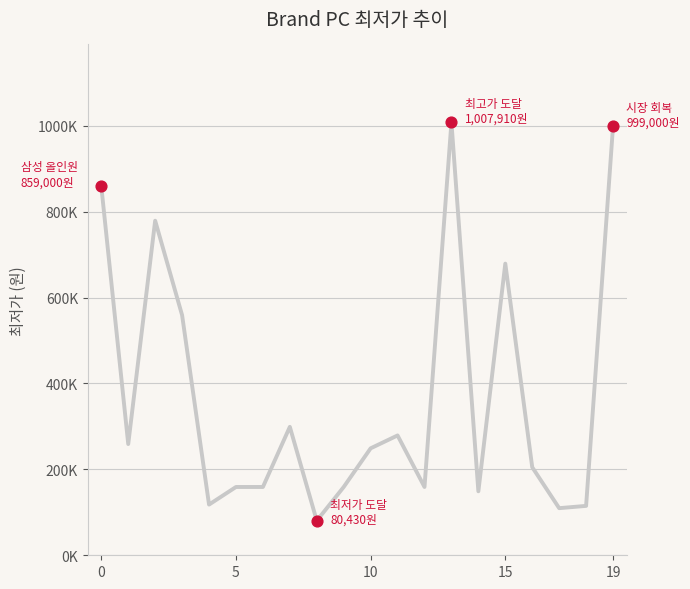

Is this an area chart (filled region under the line)?

No